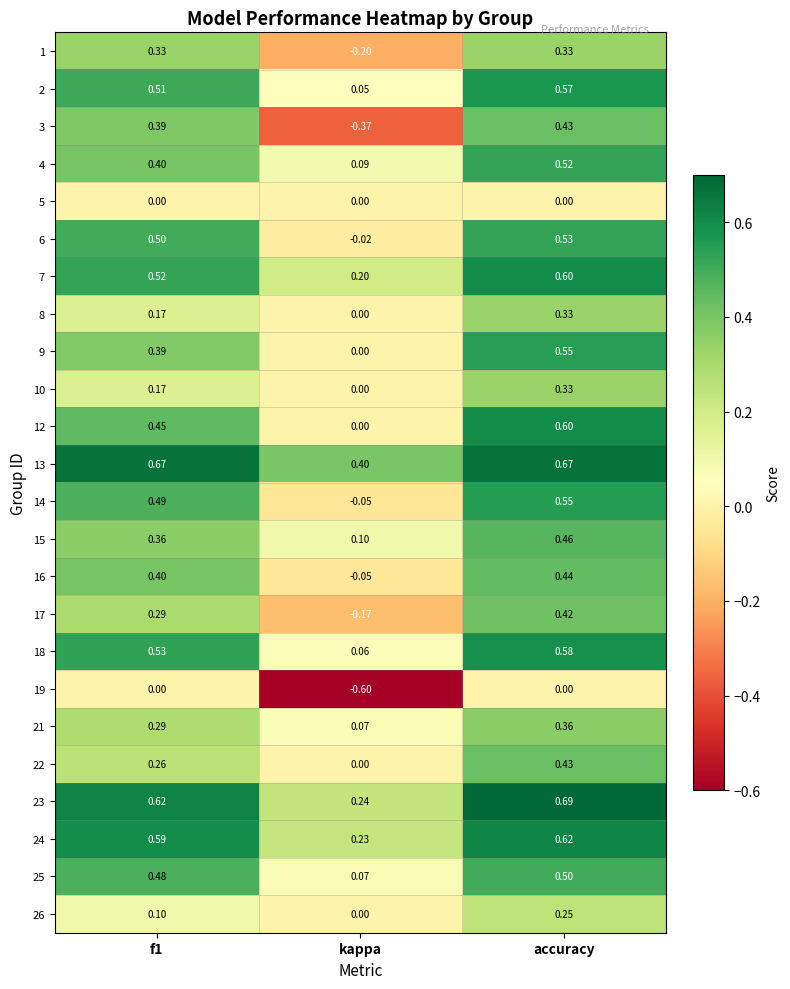

Where is 23 nearest to the value 0?

kappa